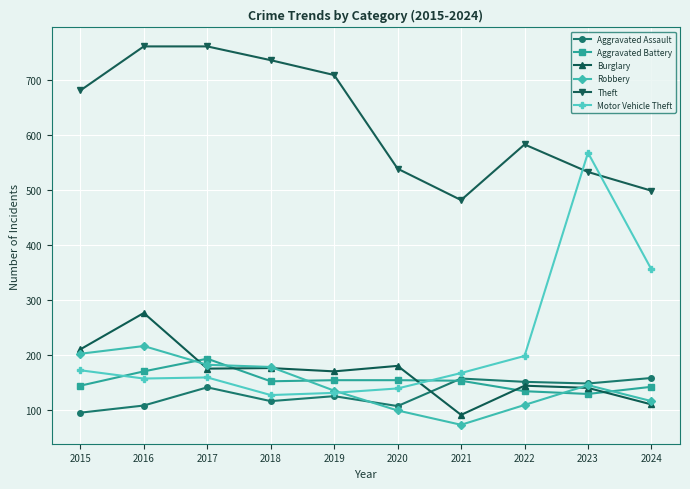

Which series ends up on top after the final intersection of Aggravated Battery and Burglary?

Aggravated Battery